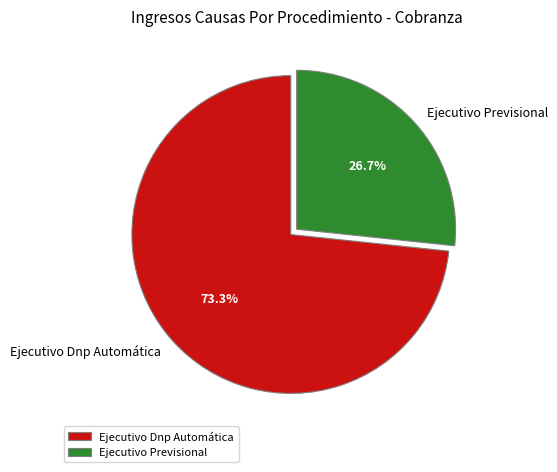

Is Ejecutivo Dnp Automática the majority of the pie?

Yes